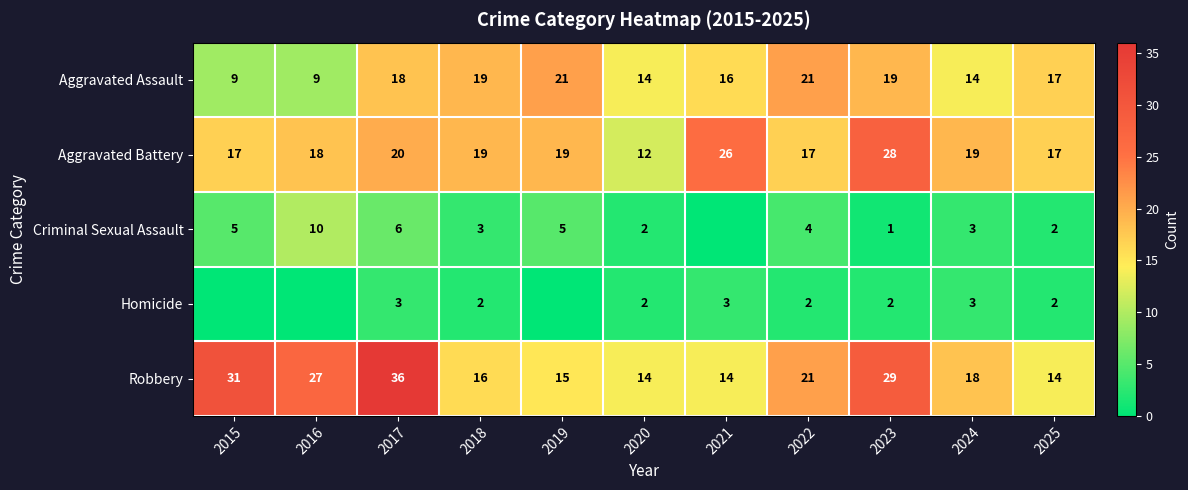

What is the difference between the highest and lowest values at 2015?

31